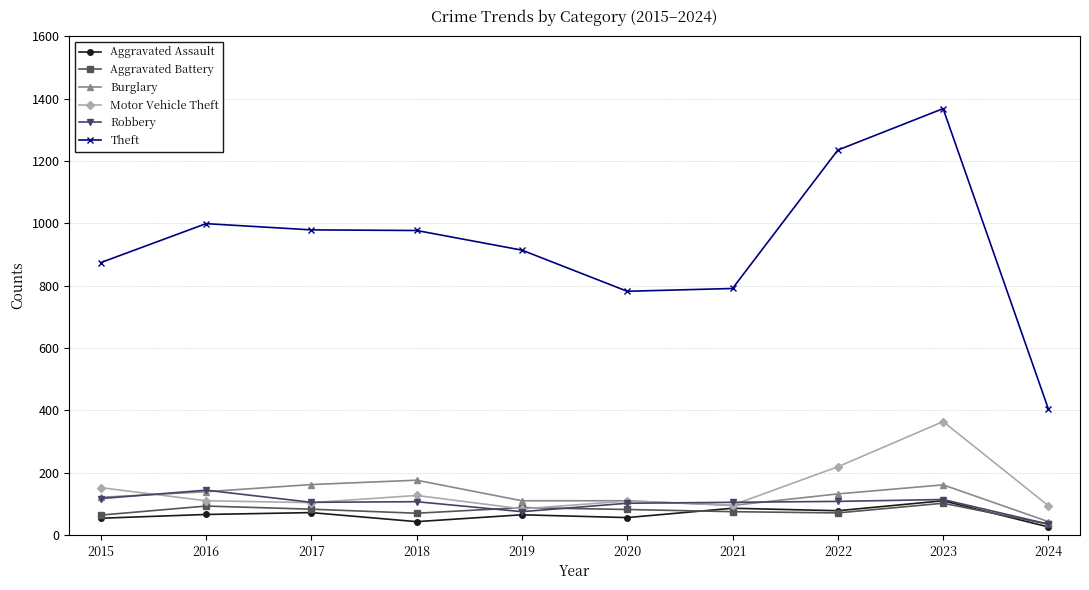

After their last crossing, which series has the higher values: Motor Vehicle Theft or Aggravated Battery?

Motor Vehicle Theft